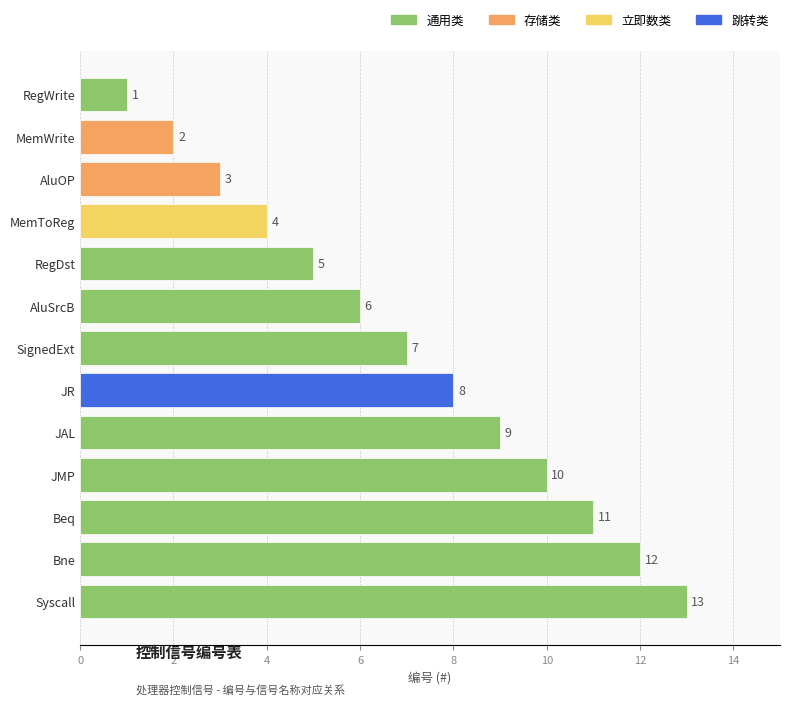

True or false: the data shows 1 at SignedExt.

False